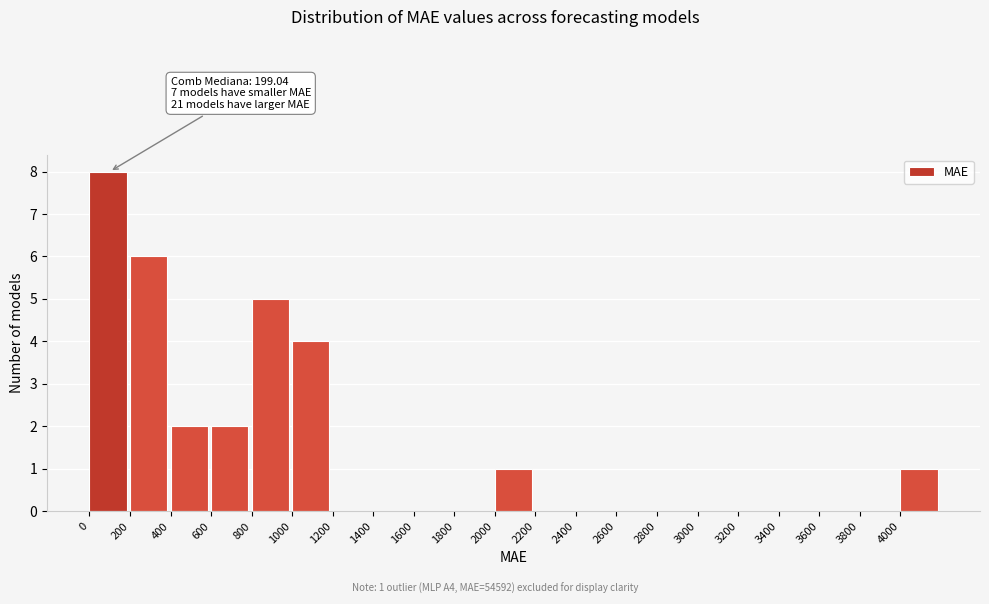

Over which range of the x-axis is the bar tallest?

0 to 200